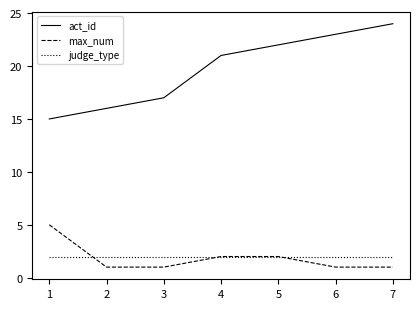

How many series are shown in this chart?

3